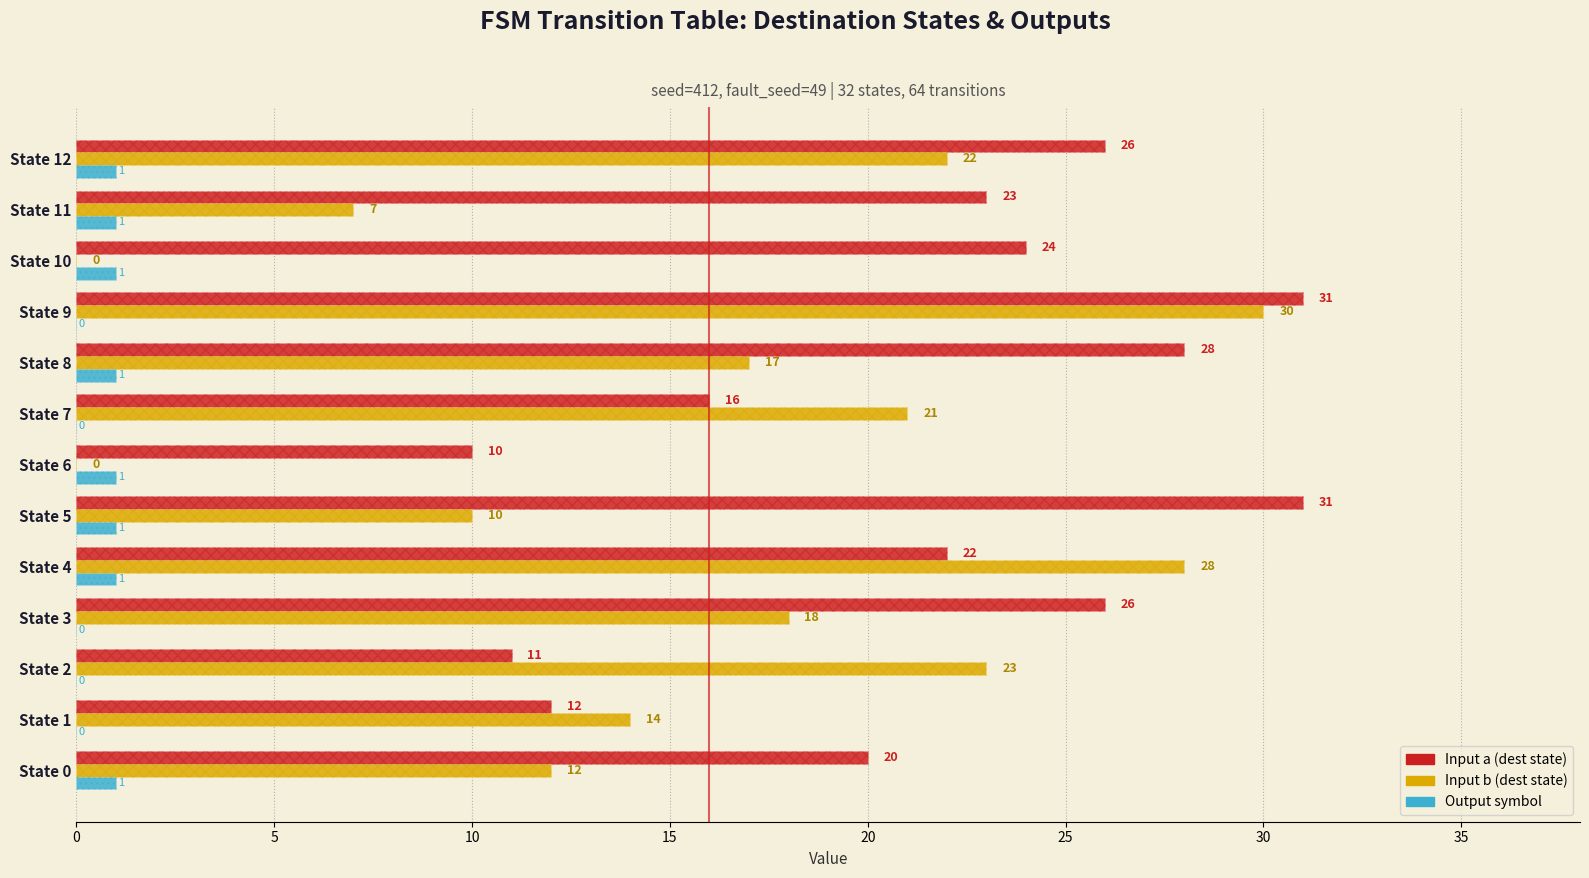

What are all the series names shown in the legend?

Input a (dest state), Input b (dest state), Output symbol